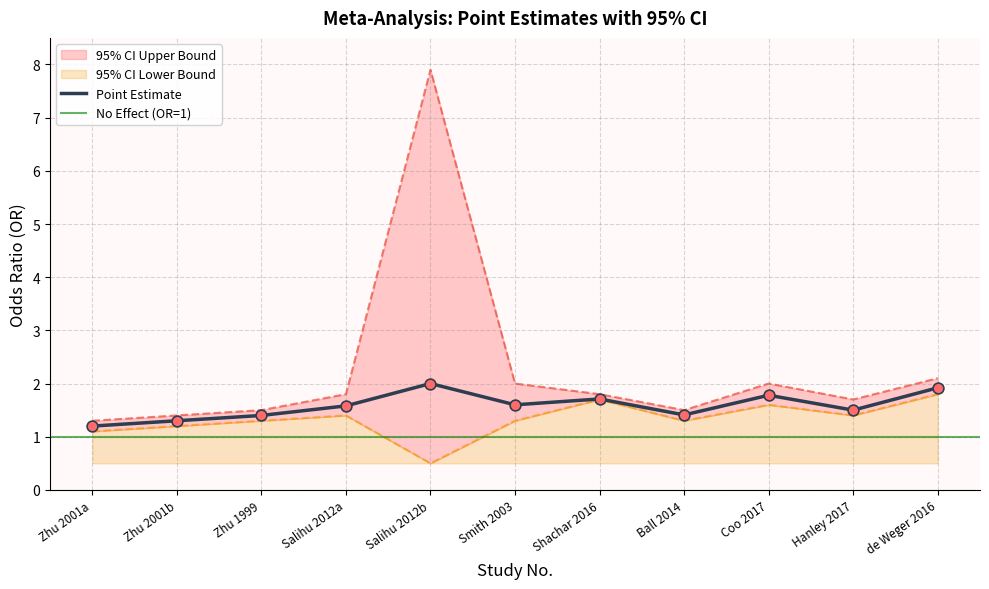

Which series reaches the maximum Y coordinate?

95% CI Upper Bound